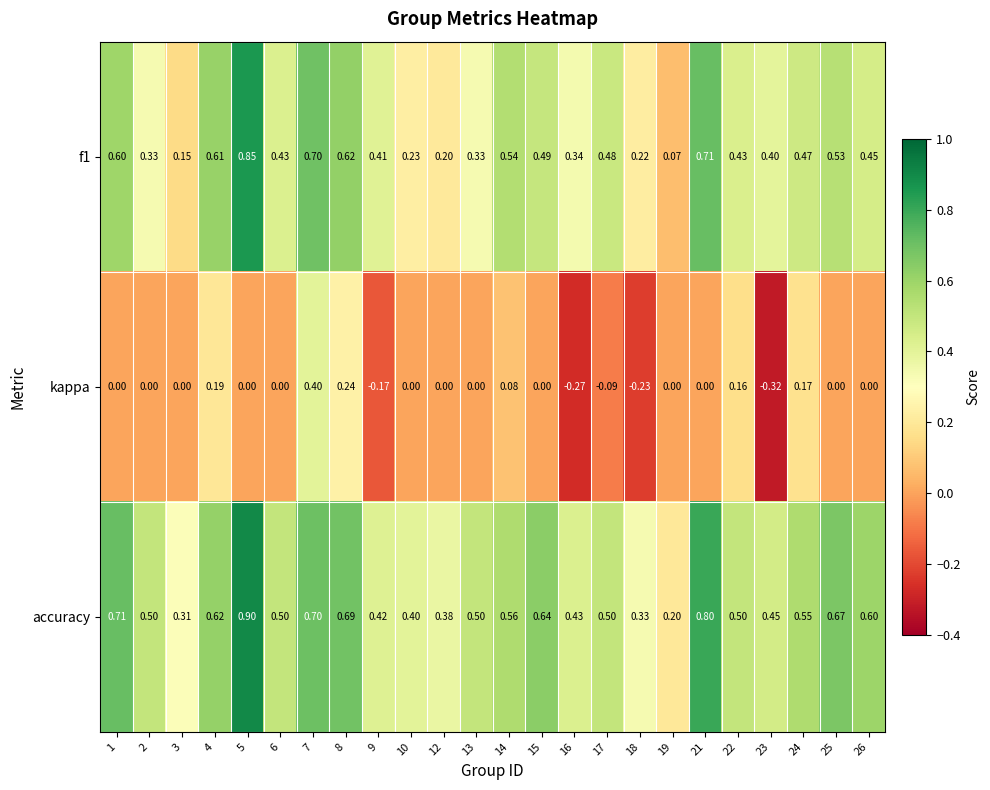

Rank the series at 9 from lowest to highest value.

kappa, f1, accuracy